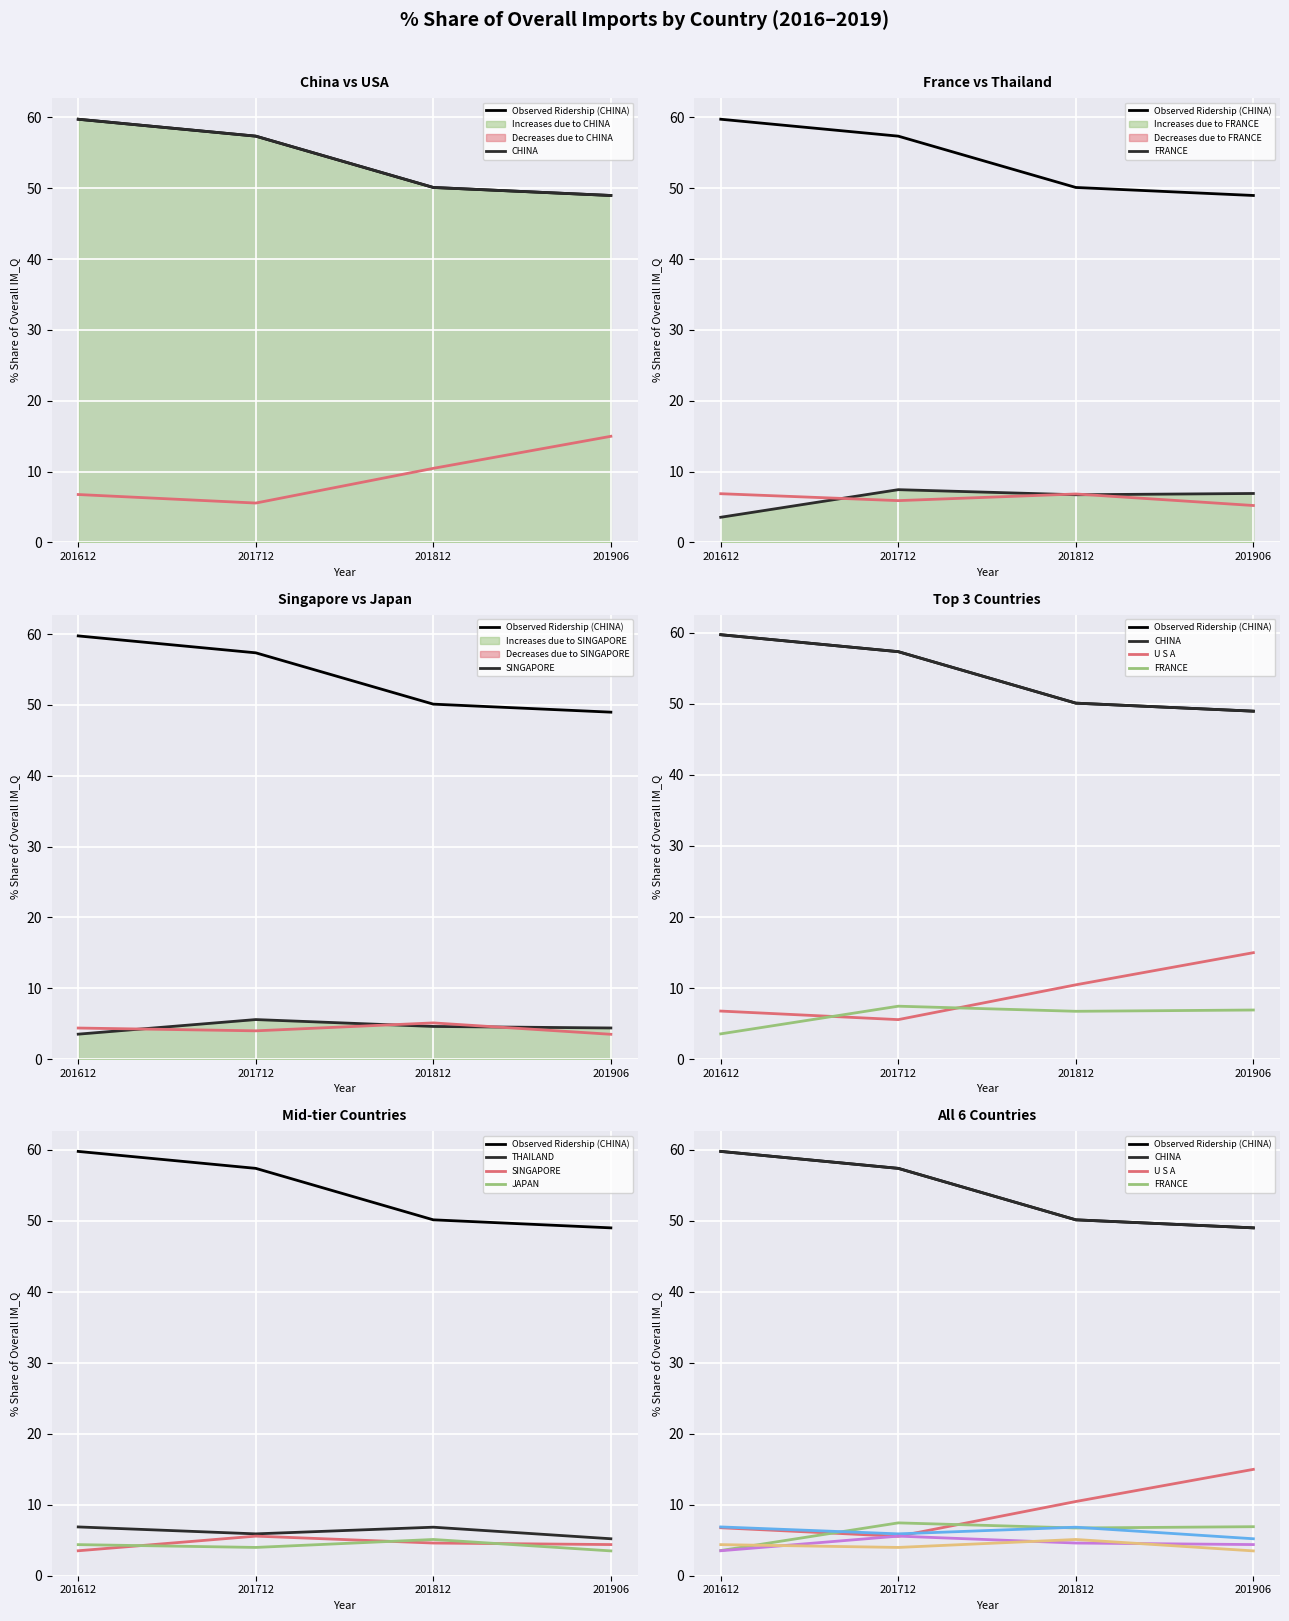

How many series are shown in this chart?

6